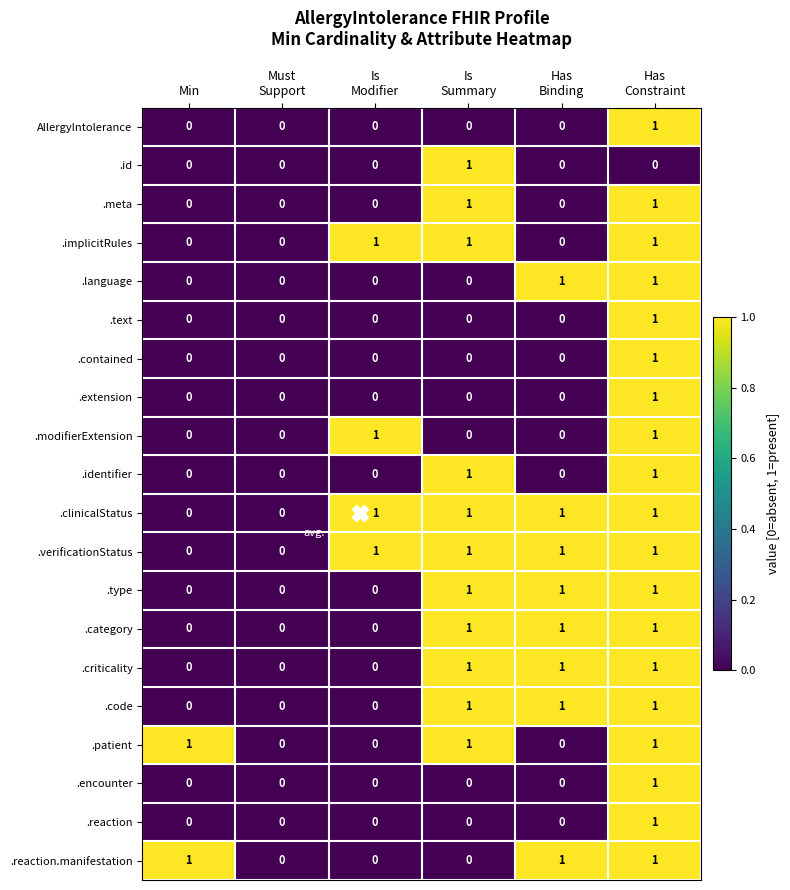

What is the sum of all .clinicalStatus values?

4